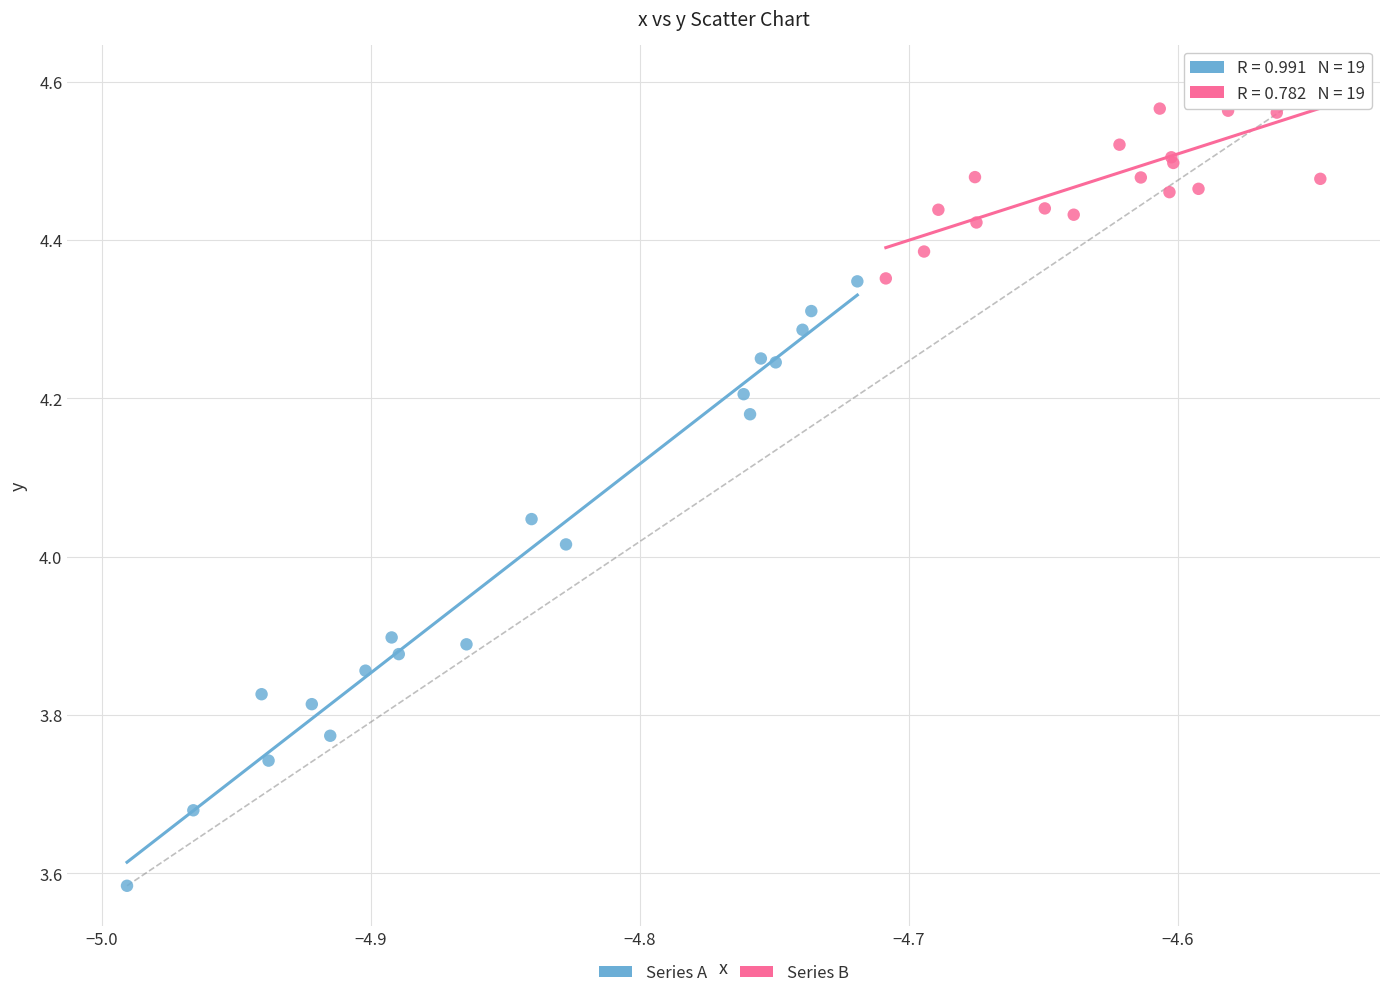

What are all the series names shown in the legend?

Series A, Series B